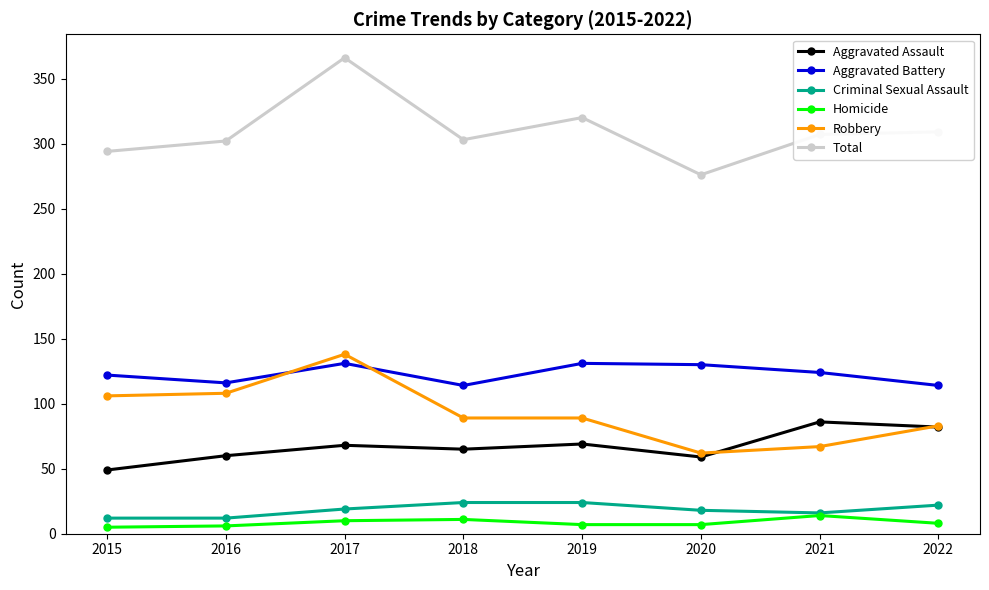

Is this an area chart (filled region under the line)?

No